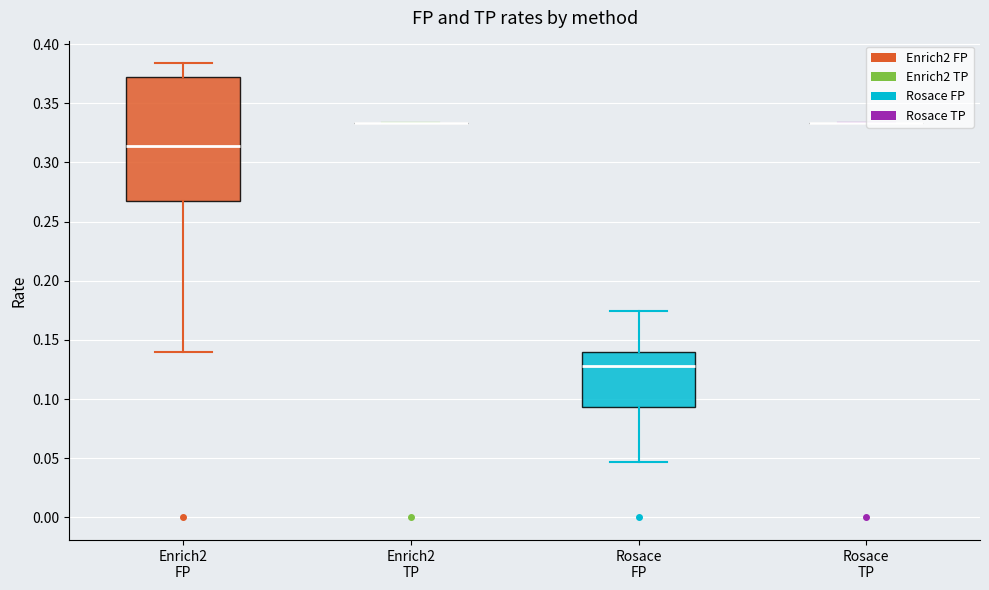

Read the Enrich2_FP value at 16.

0.4